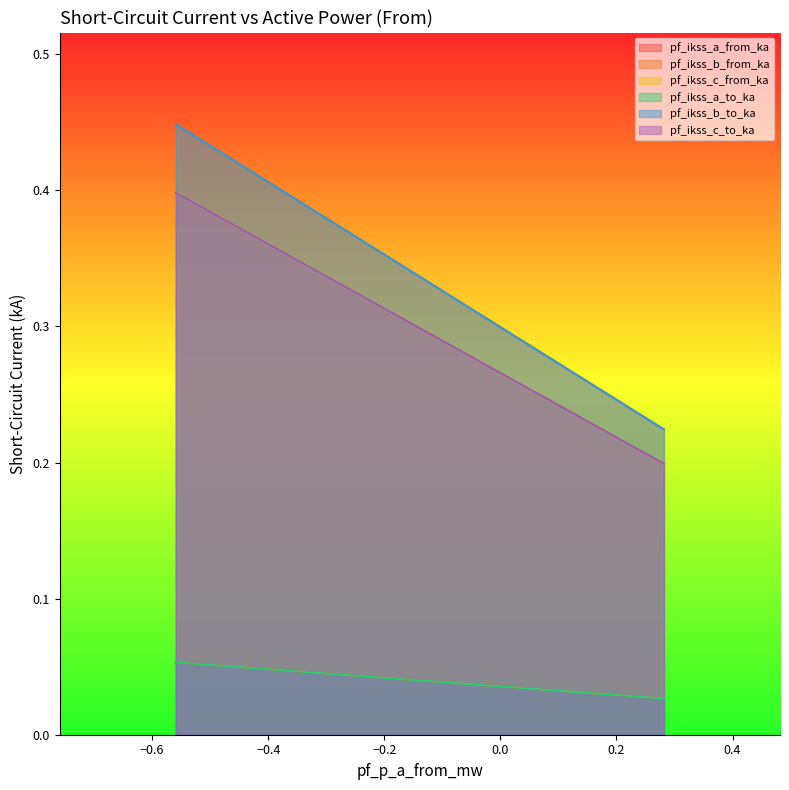

The pf_ikss_c_from_ka series shows 0.0 at Line_2. True or false?

True